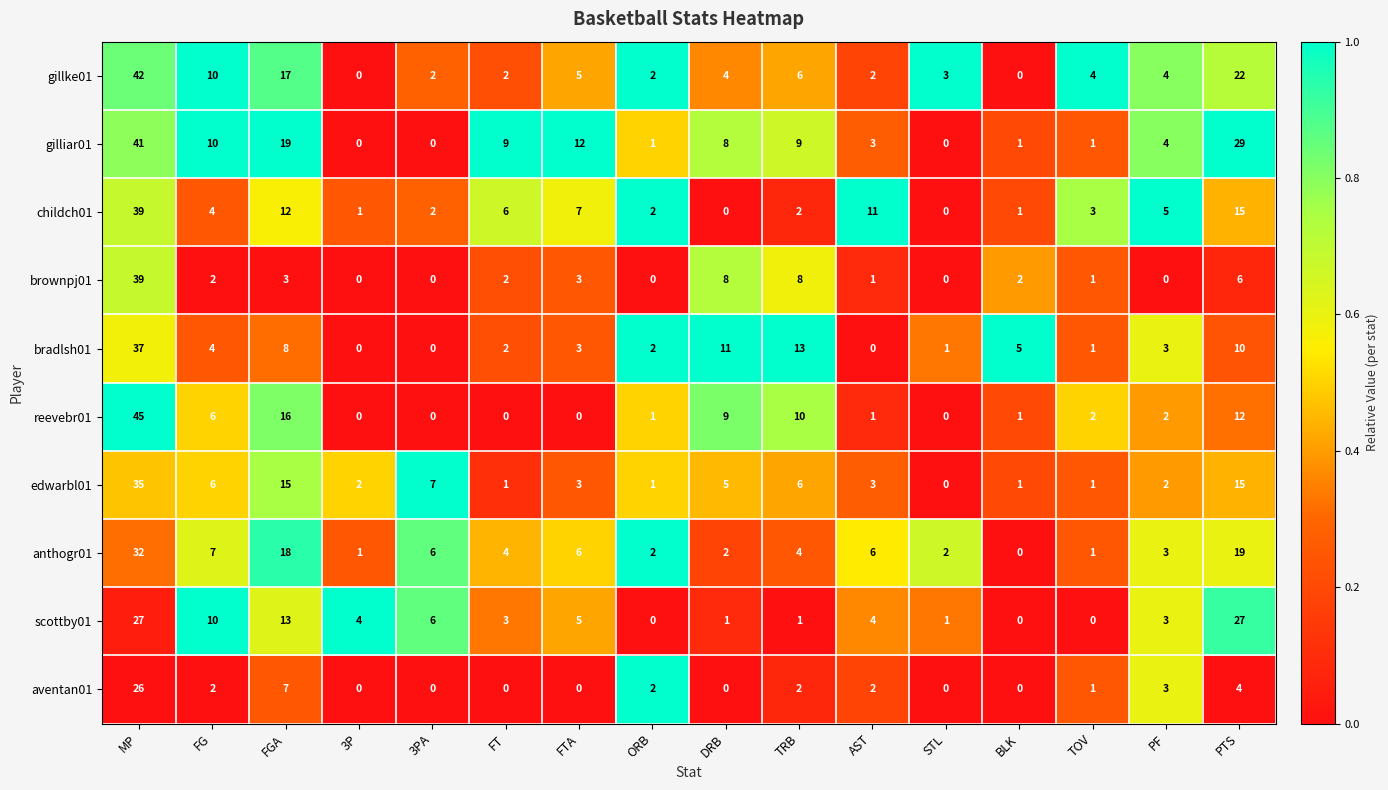

What is the total value across all series at DRB?

48